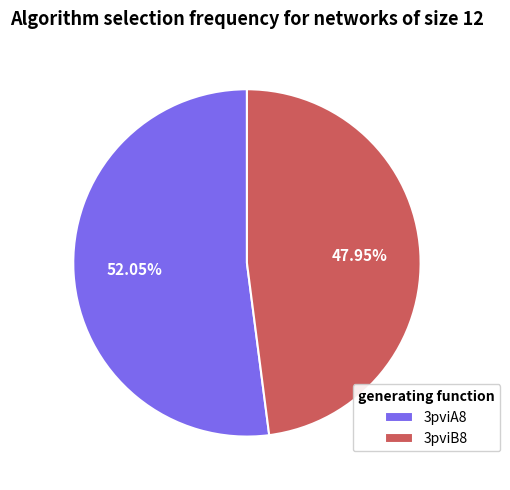

Count the number of slices in the pie.

2